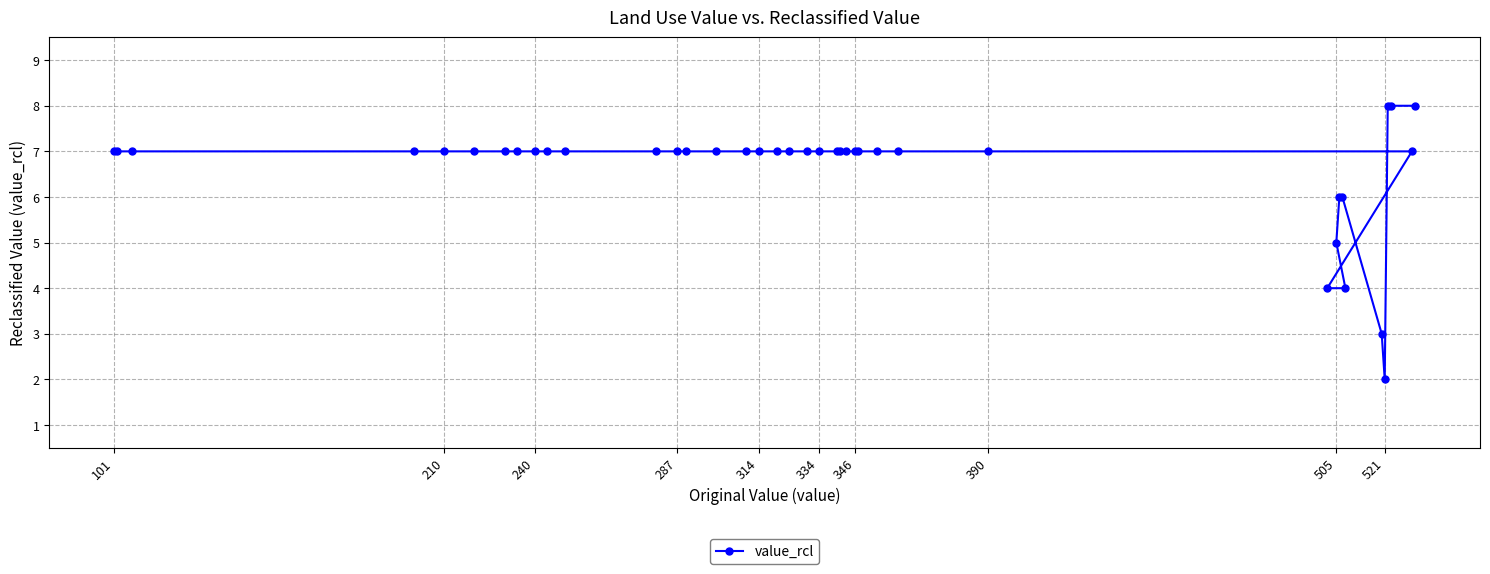

Approximately how many times larger is the value at 346 compared to 314?

1.0